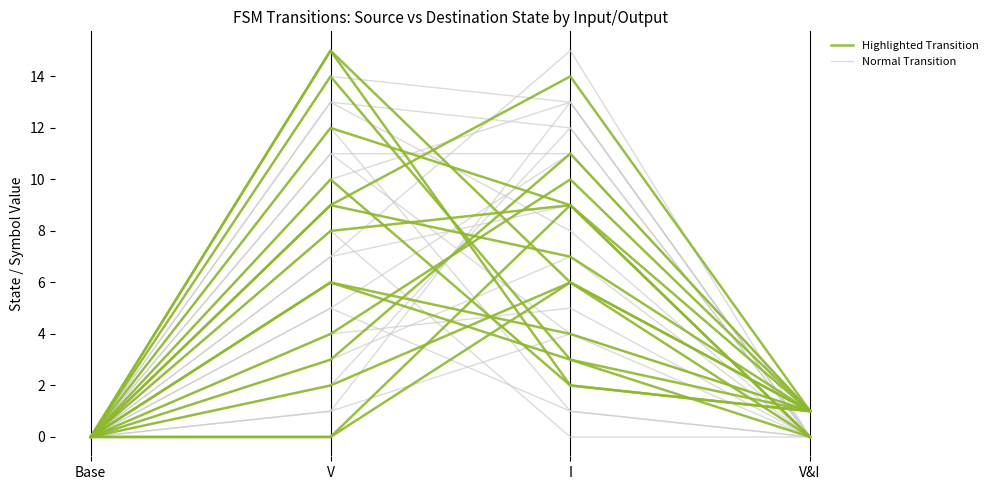

List the series in order of their overall mean, highest first.

Normal Transition, Highlighted Transition